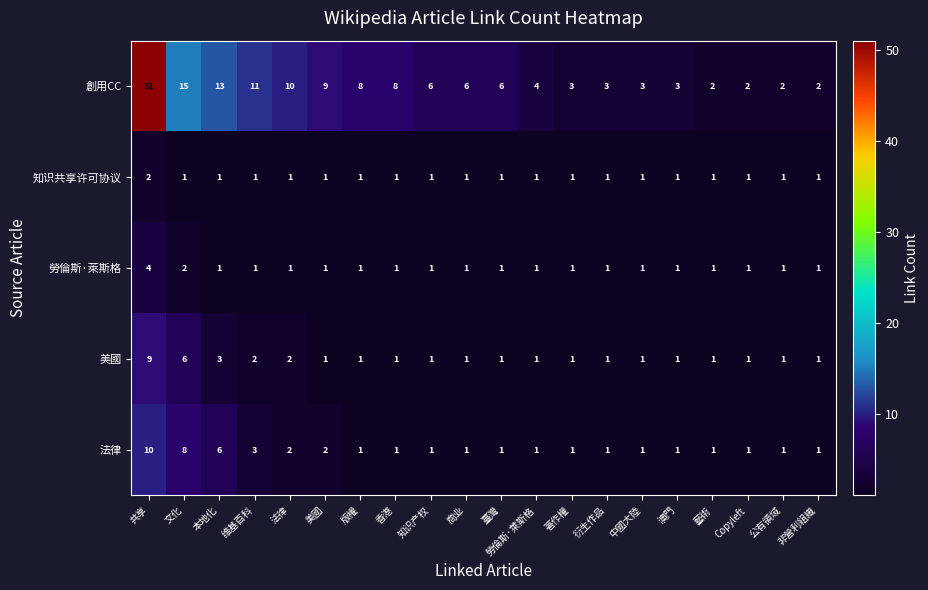

Is it true that 美國 equals 1 at 非營利組織?

True